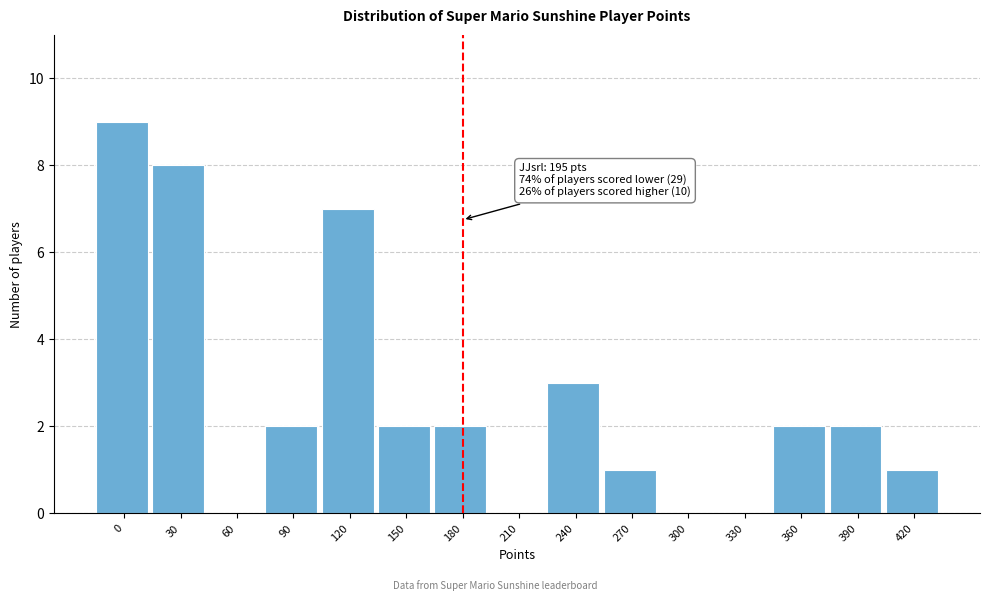

Reading right to left, what are all the values shown in this chart?

420=1	390=2	360=2	330=0	300=0	270=1	240=3	210=0	180=2	150=2	120=7	90=2	60=0	30=8	0=9